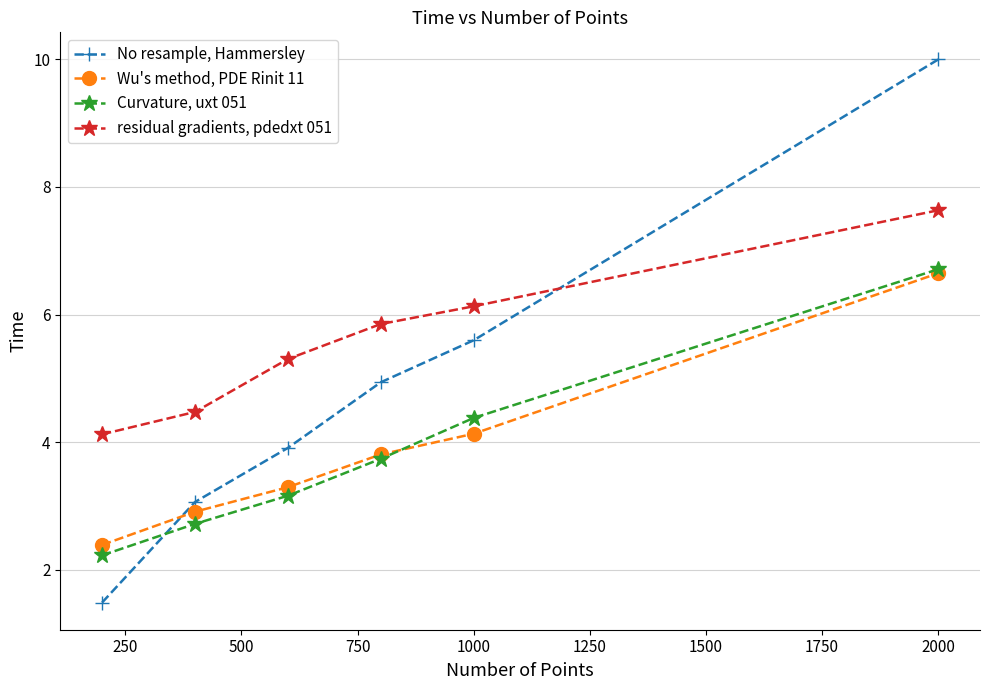

At how many categories does at least one series exceed 9?

1